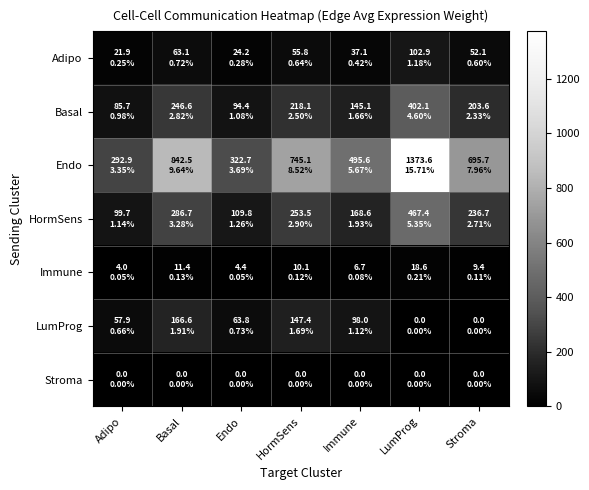

Rank the series by their maximum value, from lowest to highest.

Stroma, Immune, Adipo, LumProg, Basal, HormSens, Endo